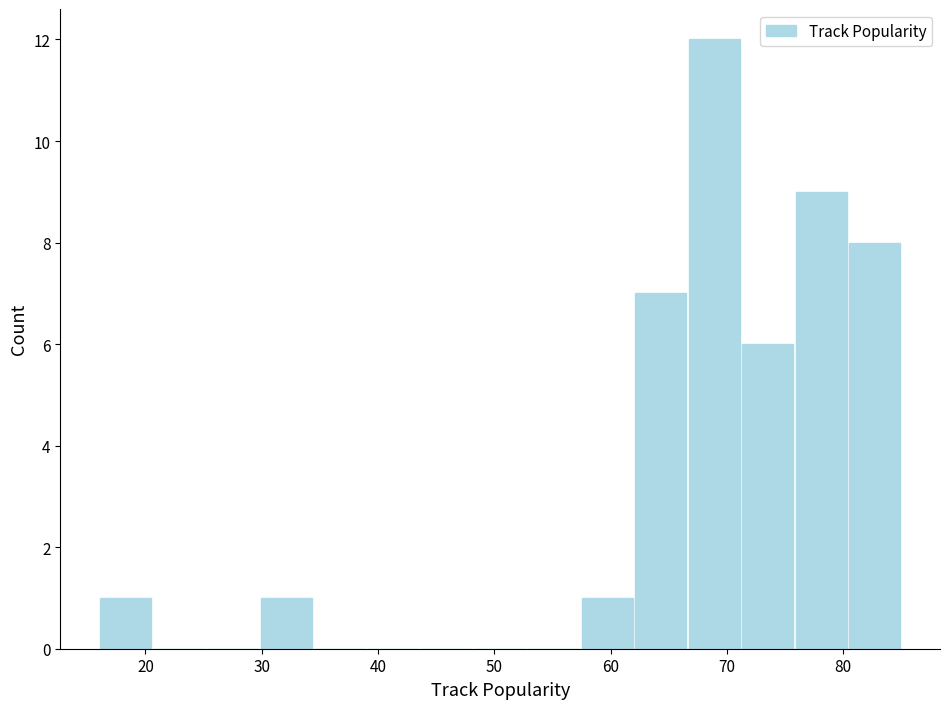

Reading left to right, list every bar in this chart as the range it spans on the x-axis followed by its height. Neither the bar edges nor the heights are printed on the chart, so give them approximately, as read against the axes.

16.0 to 20.6: 1
20.6 to 25.2: 0
25.2 to 29.8: 0
29.8 to 34.4: 1
34.4 to 39.0: 0
39.0 to 43.6: 0
43.6 to 48.2: 0
48.2 to 52.8: 0
52.8 to 57.4: 0
57.4 to 62.0: 1
62.0 to 66.6: 7
66.6 to 71.2: 12
71.2 to 75.8: 6
75.8 to 80.4: 9
80.4 to 85.0: 8